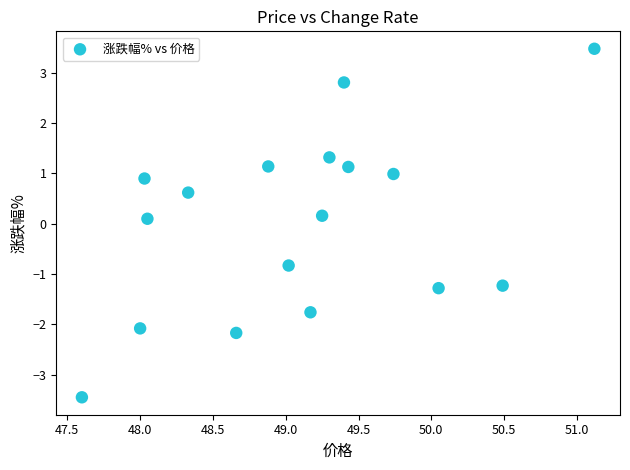

What is the range of X values (max minus min)?

3.5